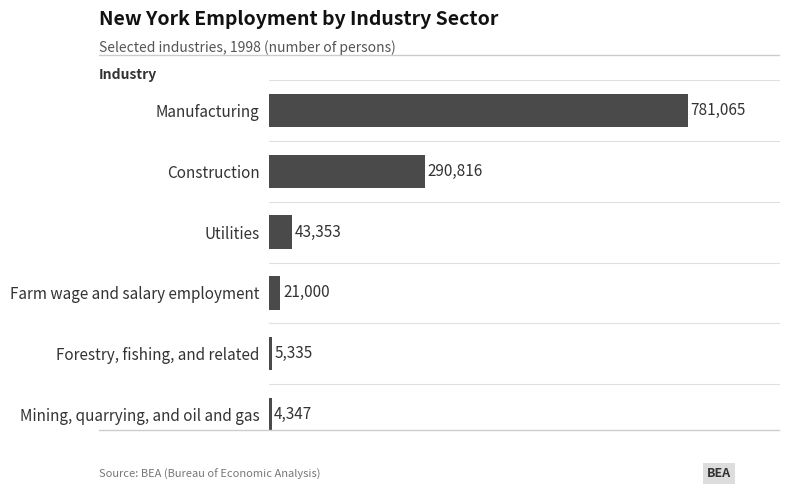

The value at Forestry, fishing, and related is 5335. True or false?

True